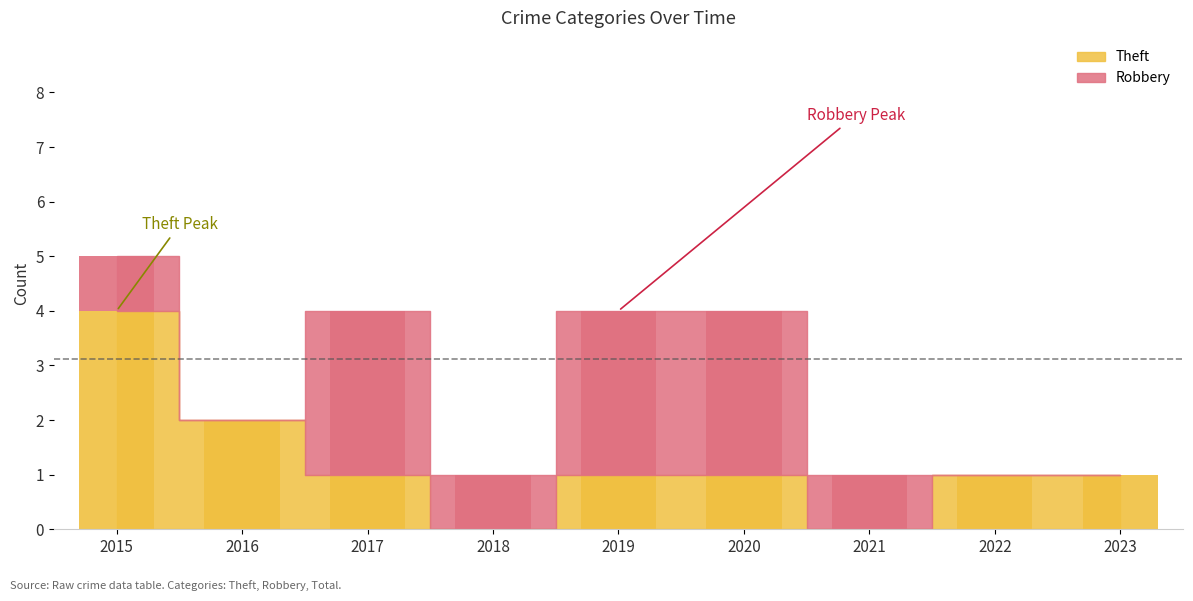

How many positive values does the Robbery series have?

6